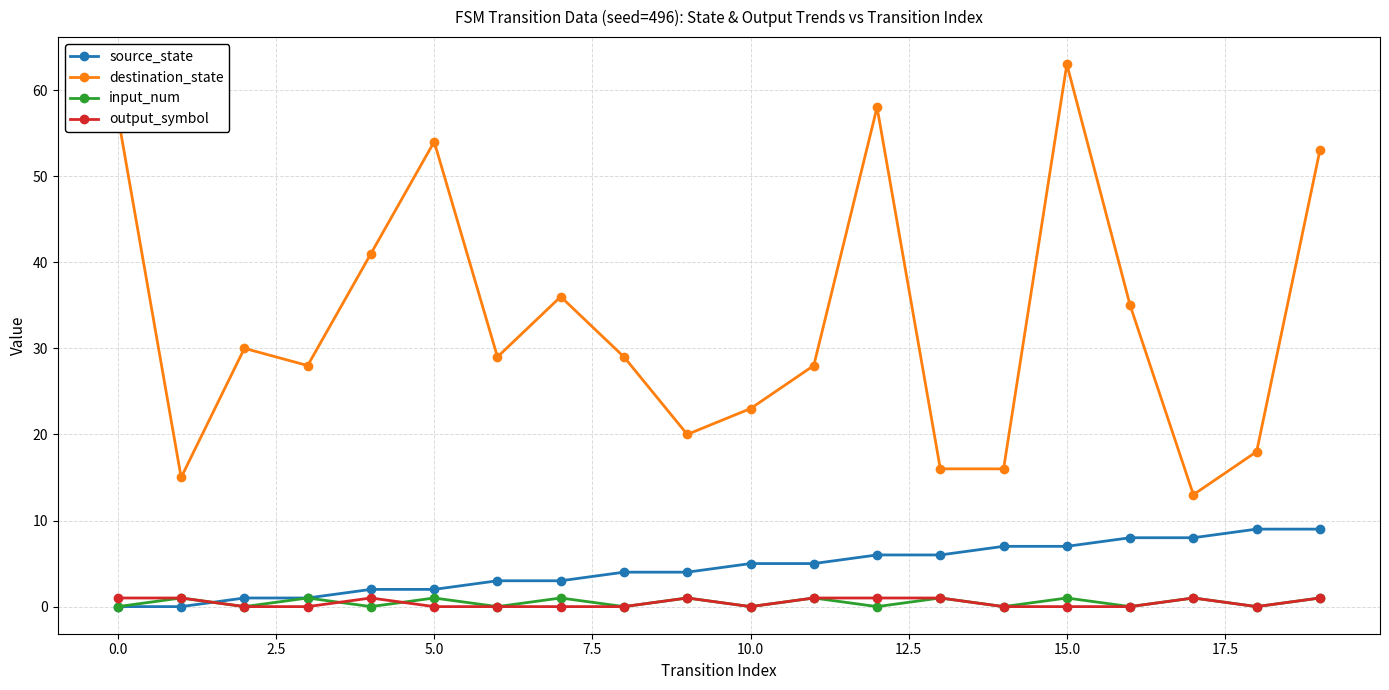

Which series has the widest spread of values?

destination_state